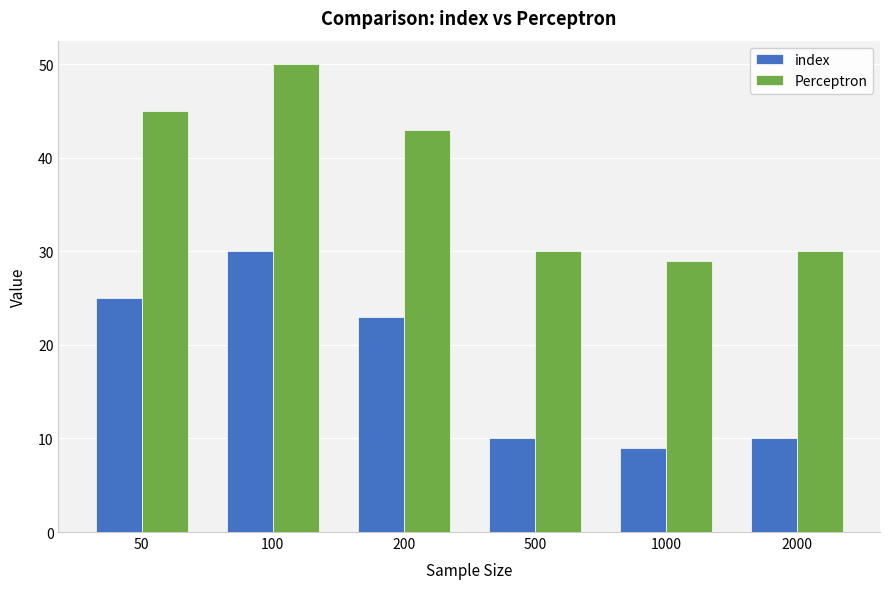

What is the difference between the highest and lowest values at 500?

20